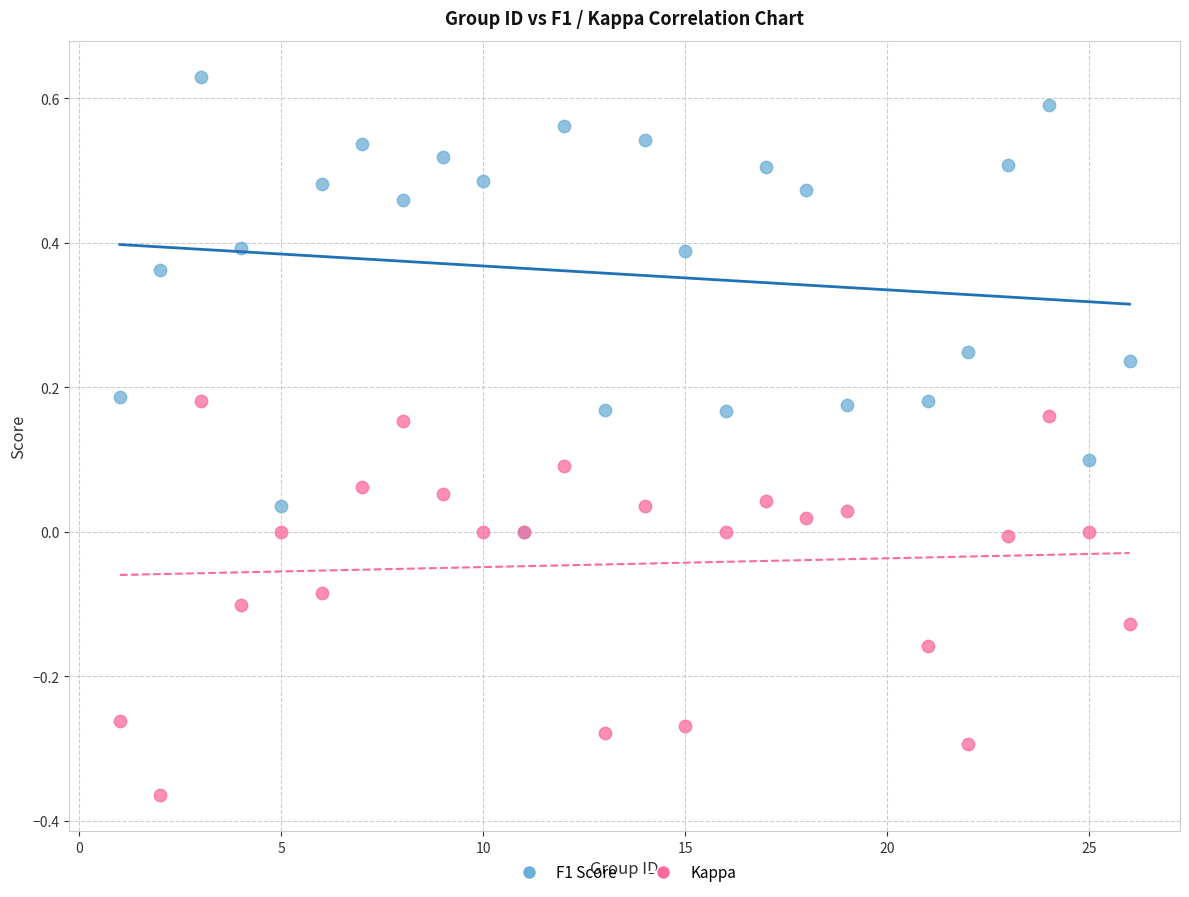

Which series reaches the maximum Y coordinate?

F1 Score